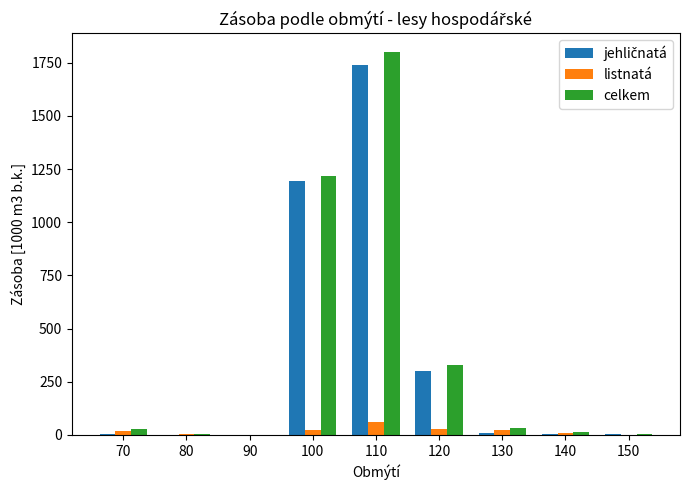

At which category is the sum across all series the highest?

110